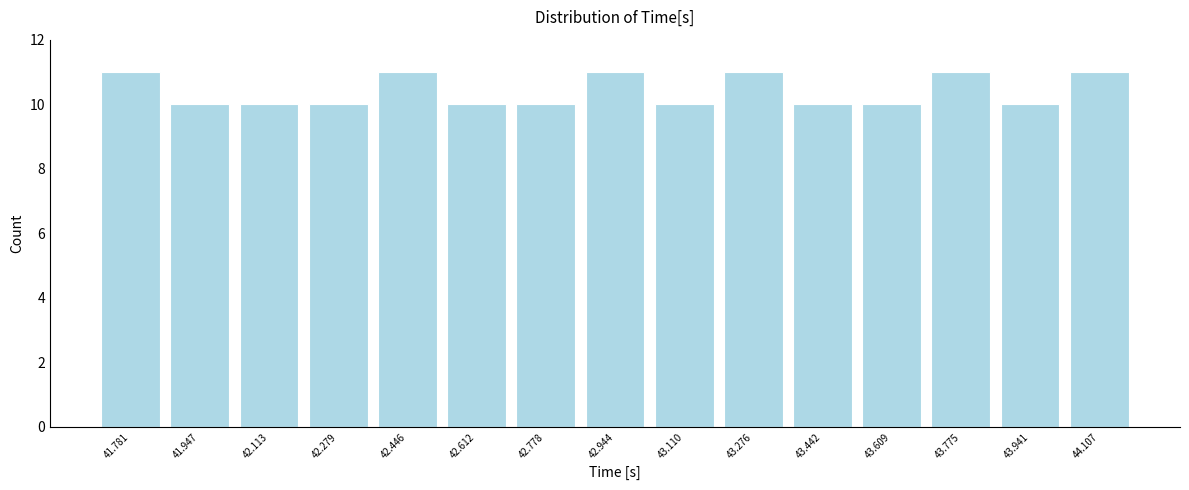

Reading left to right, list every bar in this chart as the range it spans on the x-axis followed by its height. Neither the bar edges nor the heights are printed on the chart, so give them approximately, as read against the axes.

41.70 to 41.86: 11
41.86 to 42.04: 10
42.04 to 42.20: 10
42.20 to 42.36: 10
42.36 to 42.52: 11
42.52 to 42.70: 10
42.70 to 42.86: 10
42.86 to 43.02: 11
43.02 to 43.20: 10
43.20 to 43.36: 11
43.36 to 43.52: 10
43.52 to 43.70: 10
43.70 to 43.86: 11
43.86 to 44.02: 10
44.02 to 44.20: 11